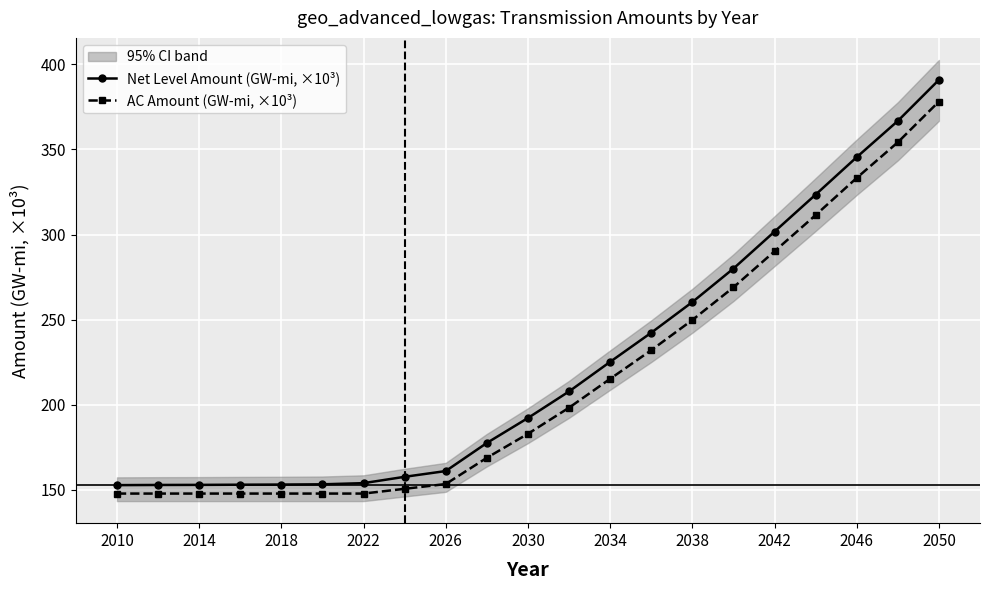

What is the minimum value for Net Level Amount (GW-mi, ×10³)?

152.7